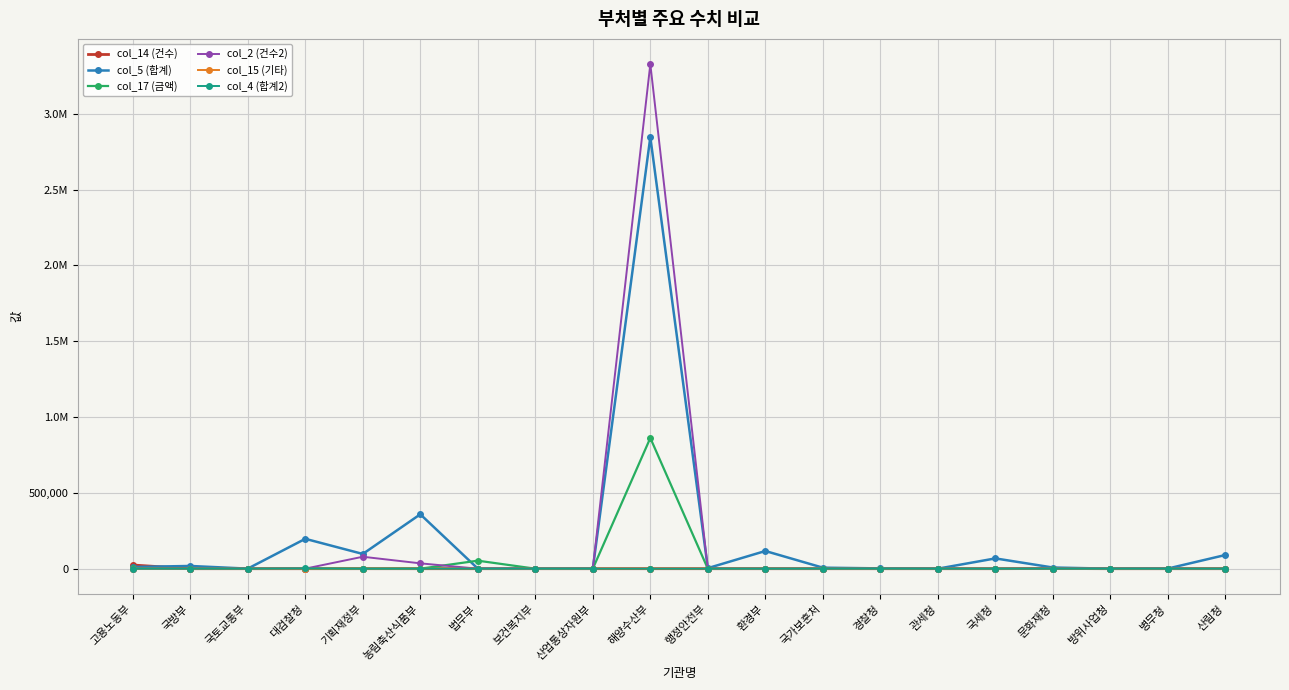

Which series ends up on top after the final intersection of col_4 (합계2) and col_14 (건수)?

col_4 (합계2)